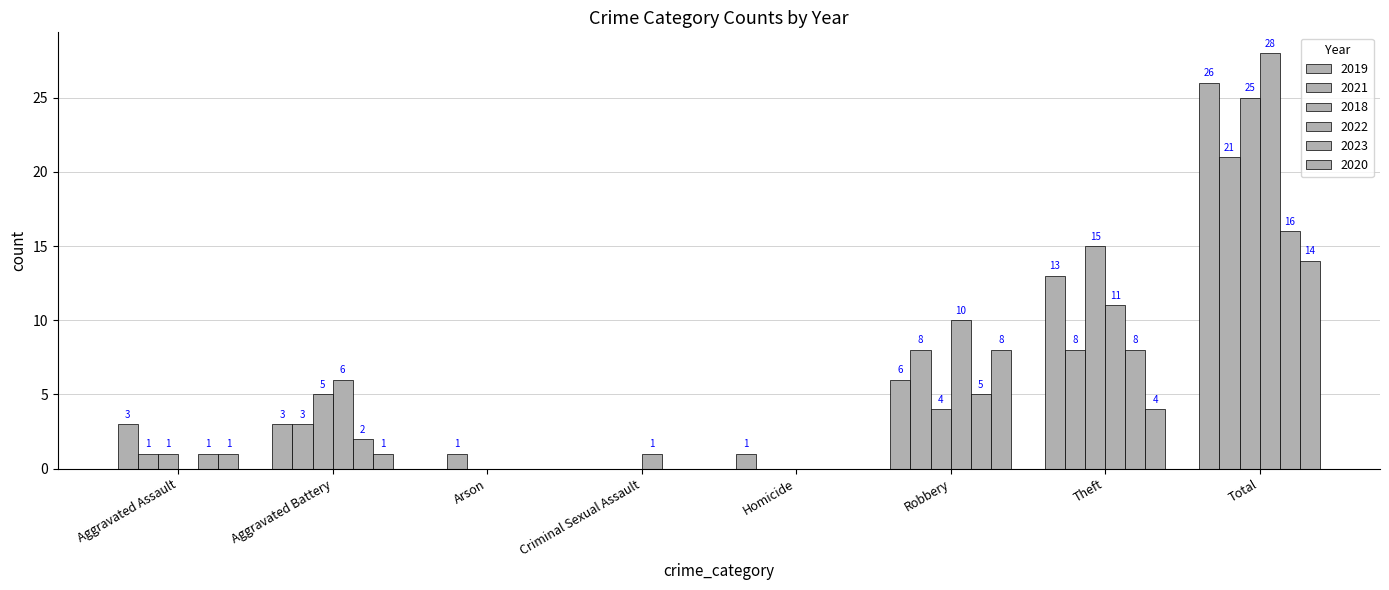

Is the value of 2018 at Arson greater than the value of 2019 at Total?

No